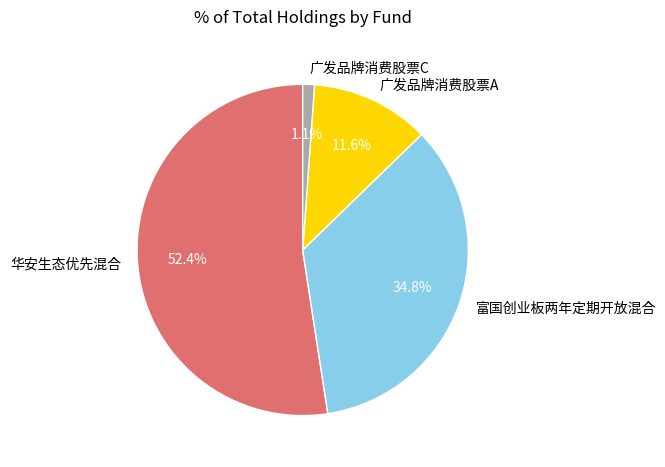

Combined, do 华安生态优先混合 and 广发品牌消费股票C account for over 50%?

Yes